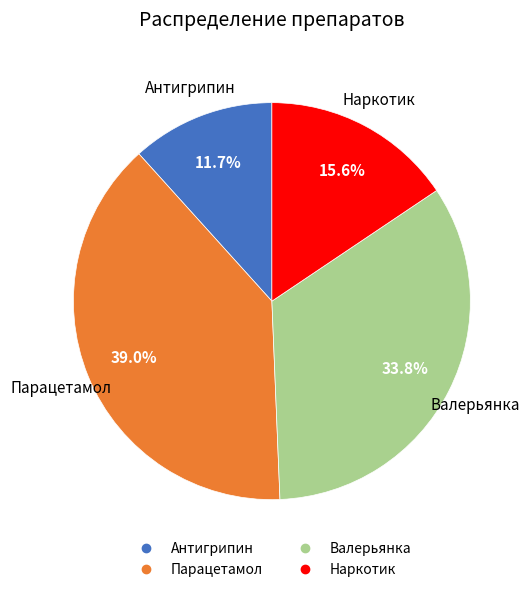

To the nearest percent, what is the combined percentage of Антигрипин and Валерьянка?

45%